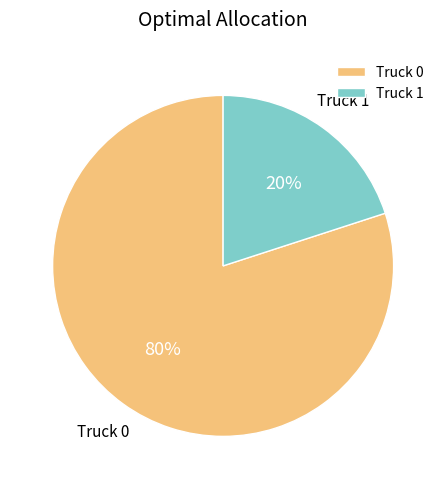

Count the number of slices in the pie.

2